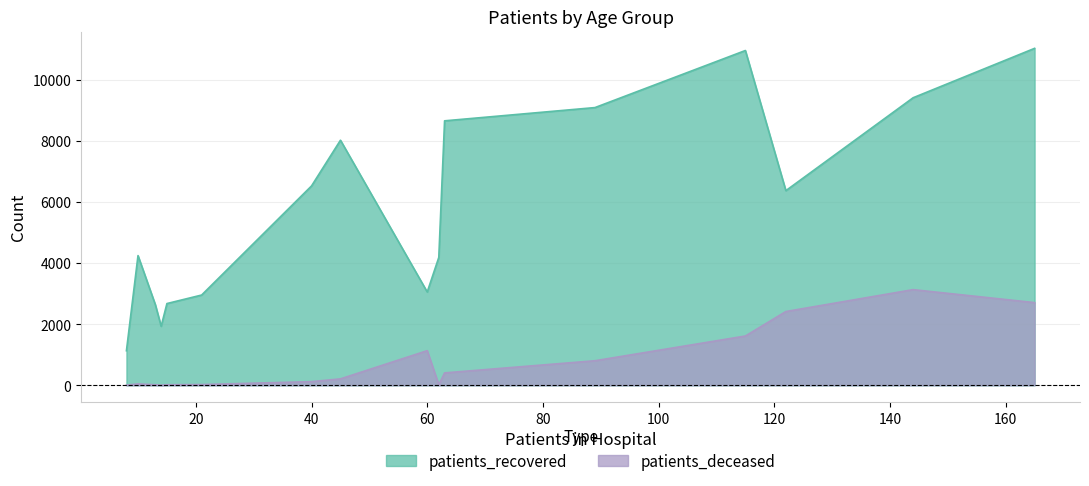

Between 25 - 29 and 65 - 69, which series saw the biggest shift?

patients_recovered